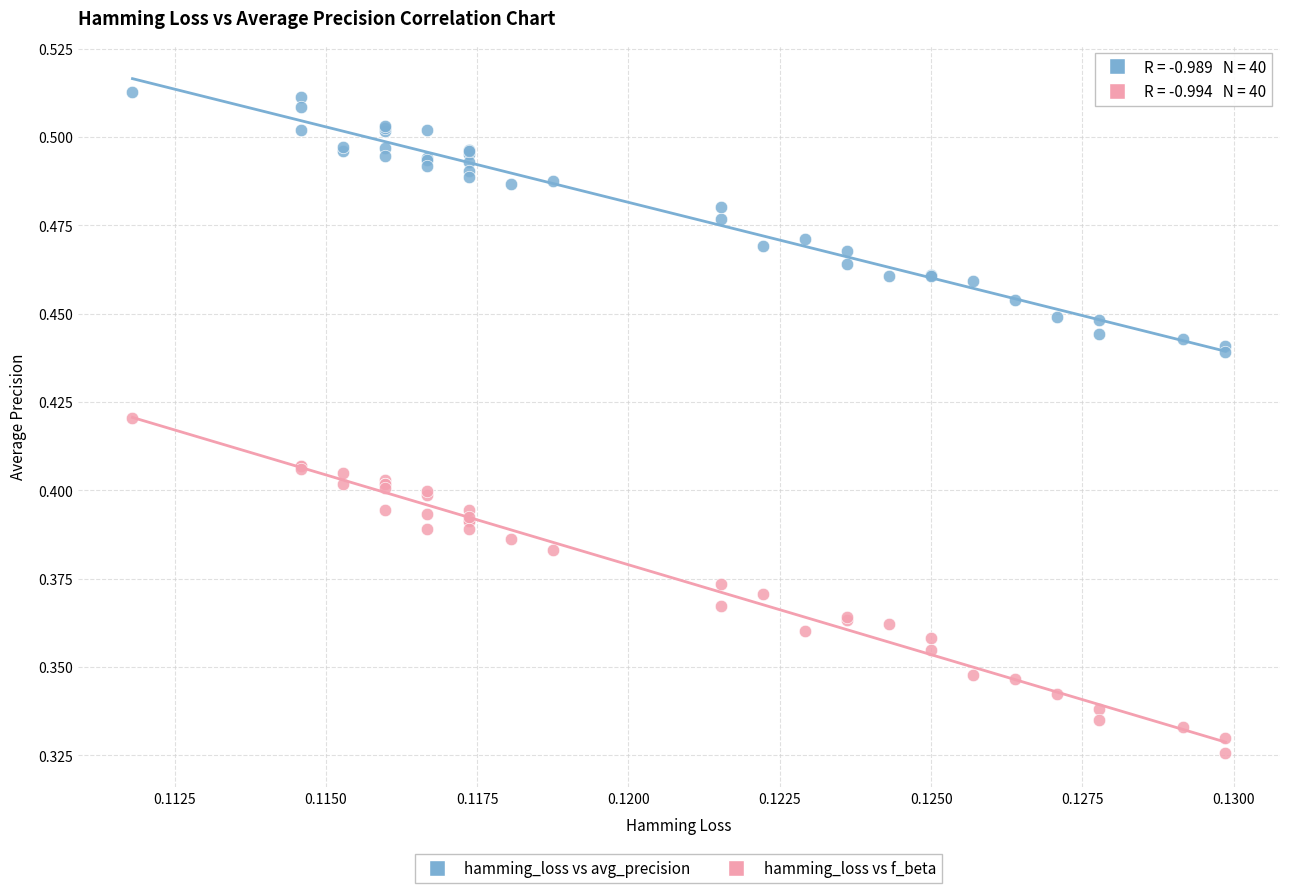

Which series has the largest Y range (max minus min)?

hamming_loss vs f_beta